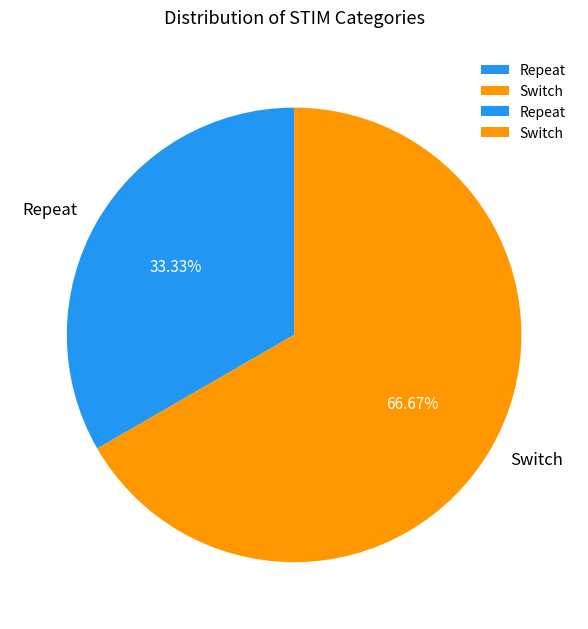

To the nearest percent, what is the difference between the Repeat and Switch slice percentages?

33%